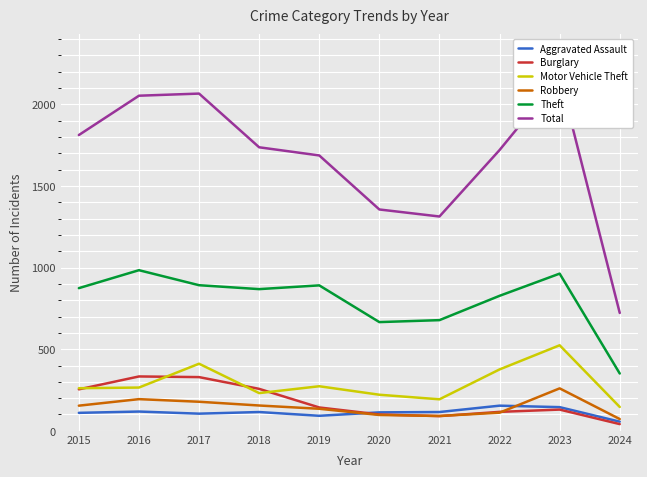

Reading left to right, extract all data points from this chart.

Aggravated Assault: 110	118	105	115	92	113	115	154	145	56
Burglary: 254	333	329	257	143	100	90	116	130	41
Motor Vehicle Theft: 261	265	411	231	273	221	193	376	524	146
Robbery: 154	194	178	155	135	97	91	111	260	72
Theft: 874	984	892	868	891	666	678	827	963	351
Total: 1812	2053	2066	1737	1687	1356	1313	1720	2170	722